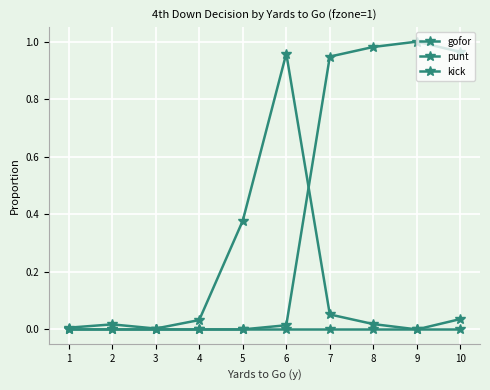

Is this an area chart (filled region under the line)?

No